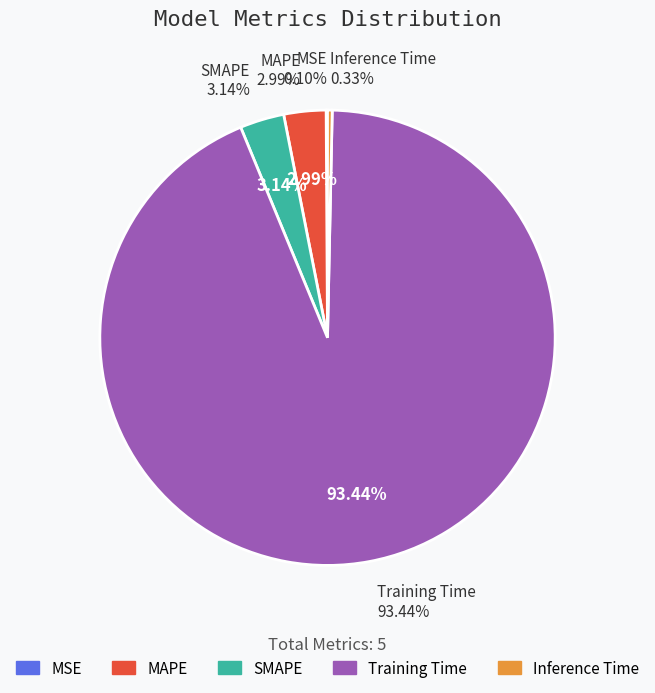

To the nearest percent, what percentage of the pie is MAPE?

3%